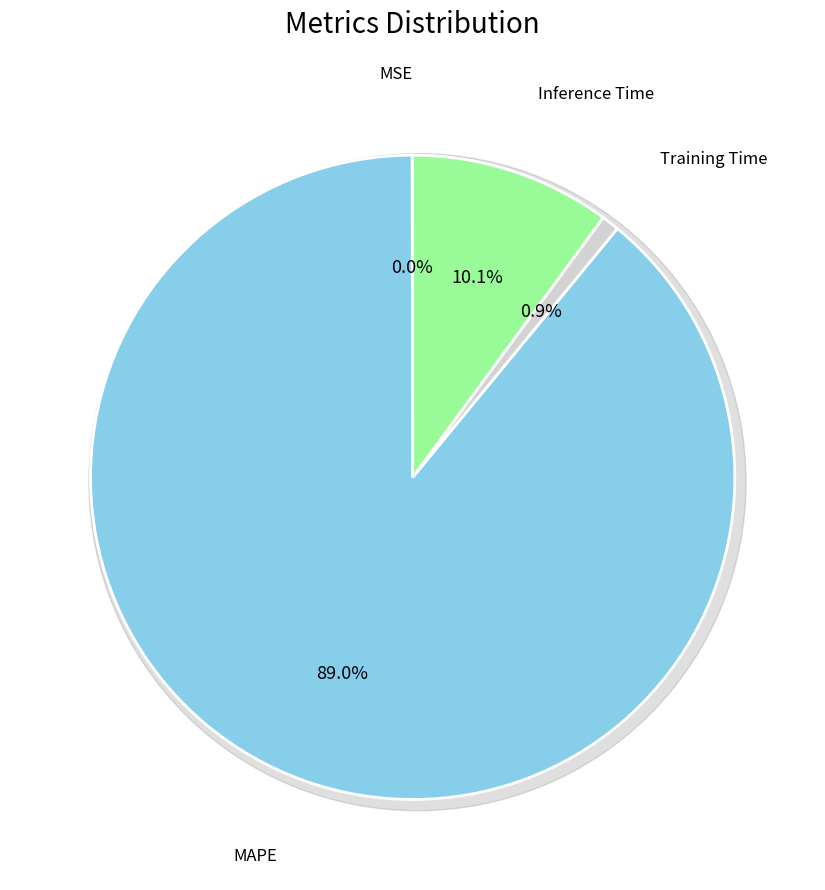

To the nearest percent, what is the average slice percentage?

25%